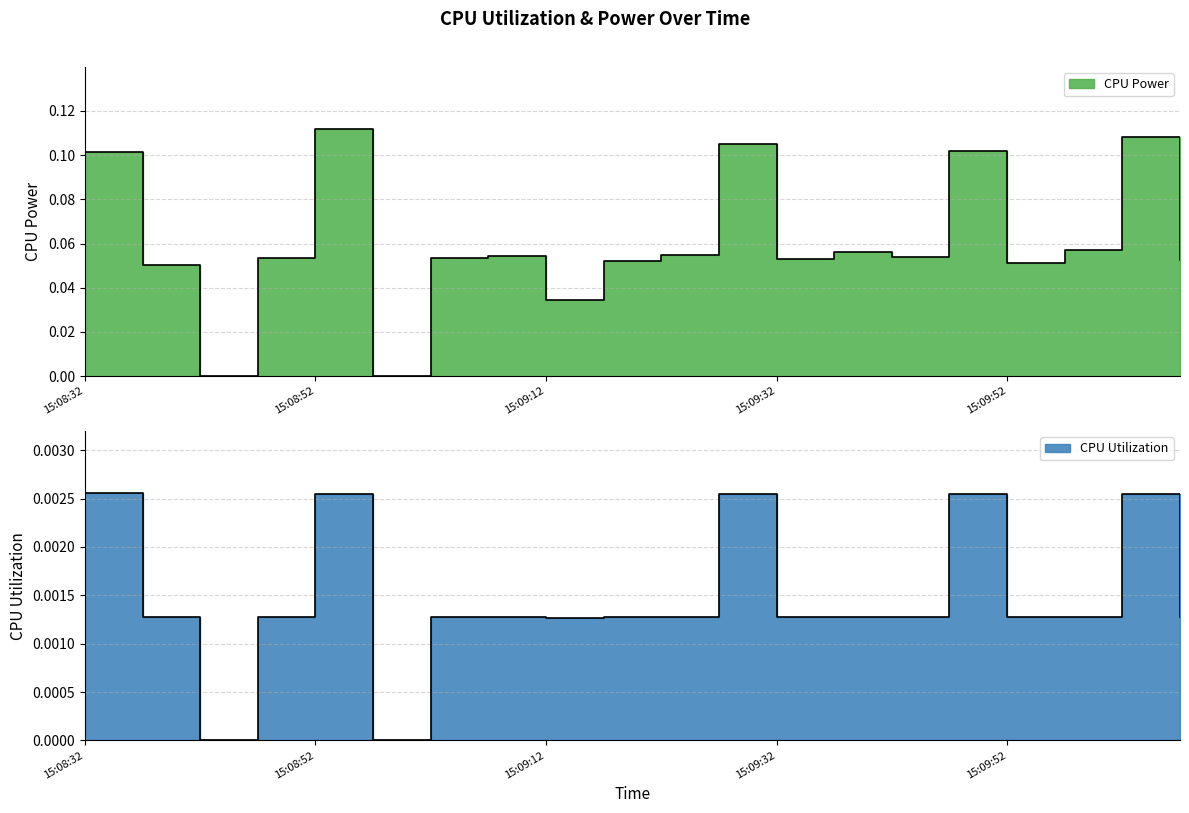

Which has a higher value, 15:09:22 or 15:08:42?

15:09:22